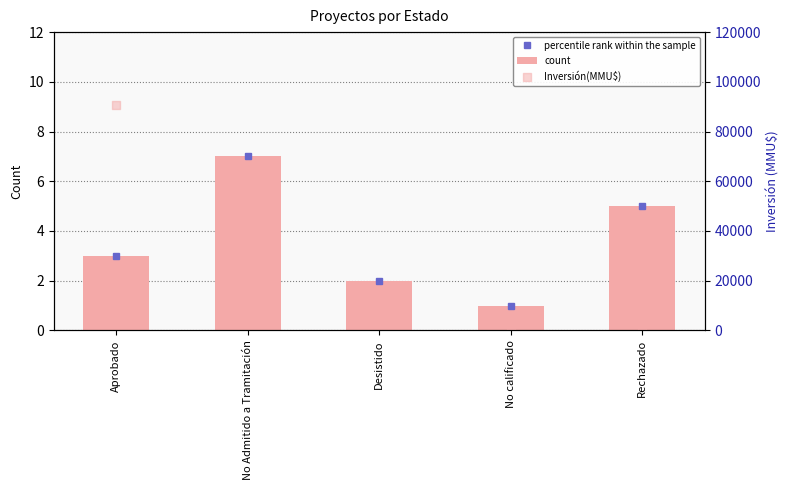

At how many categories does at least one series exceed 6671?

2